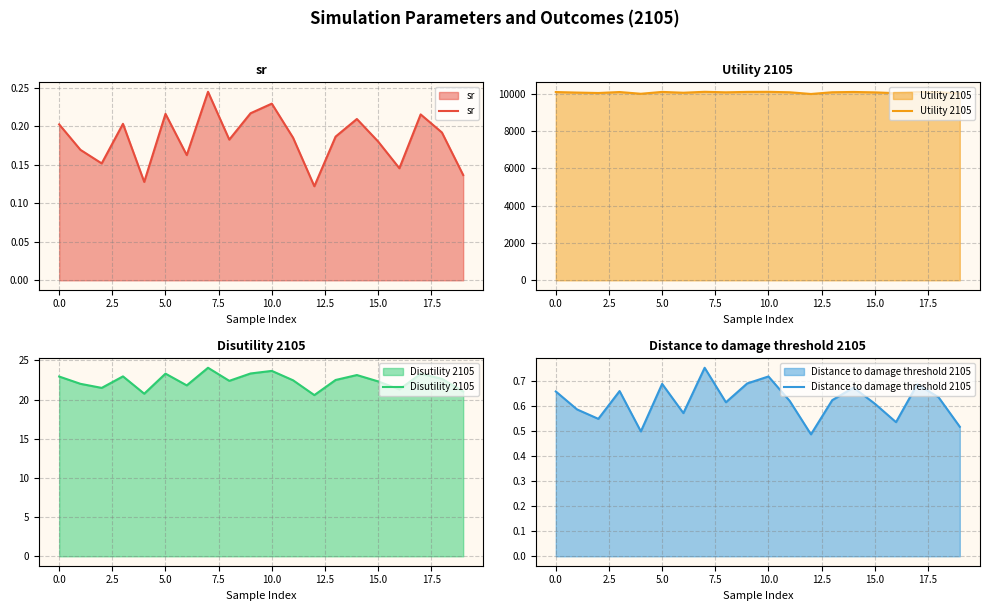

What is the highest value of the Utility 2105 series?

10112.3